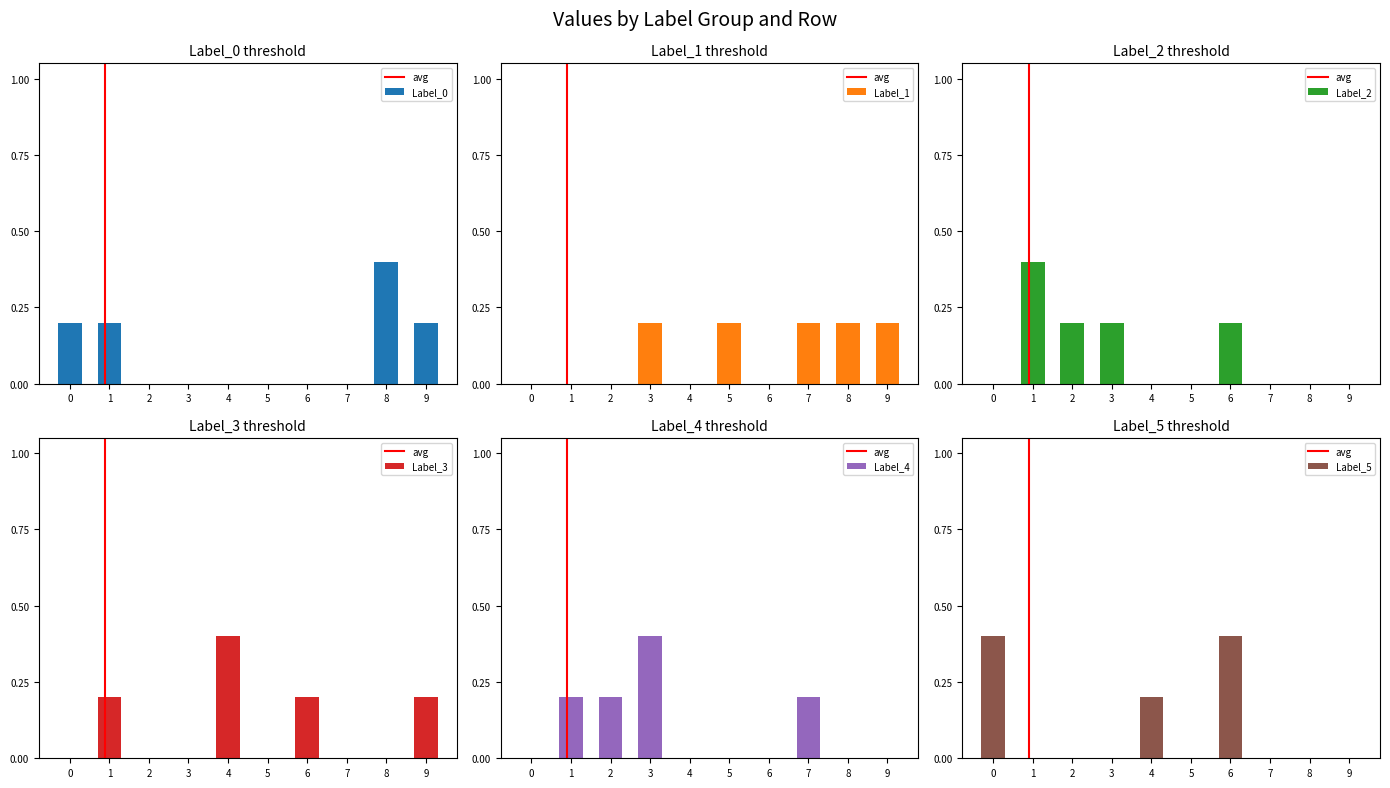

List the series in order of their peak value, highest first.

Label_0, Label_2, Label_3, Label_4, Label_5, Label_1